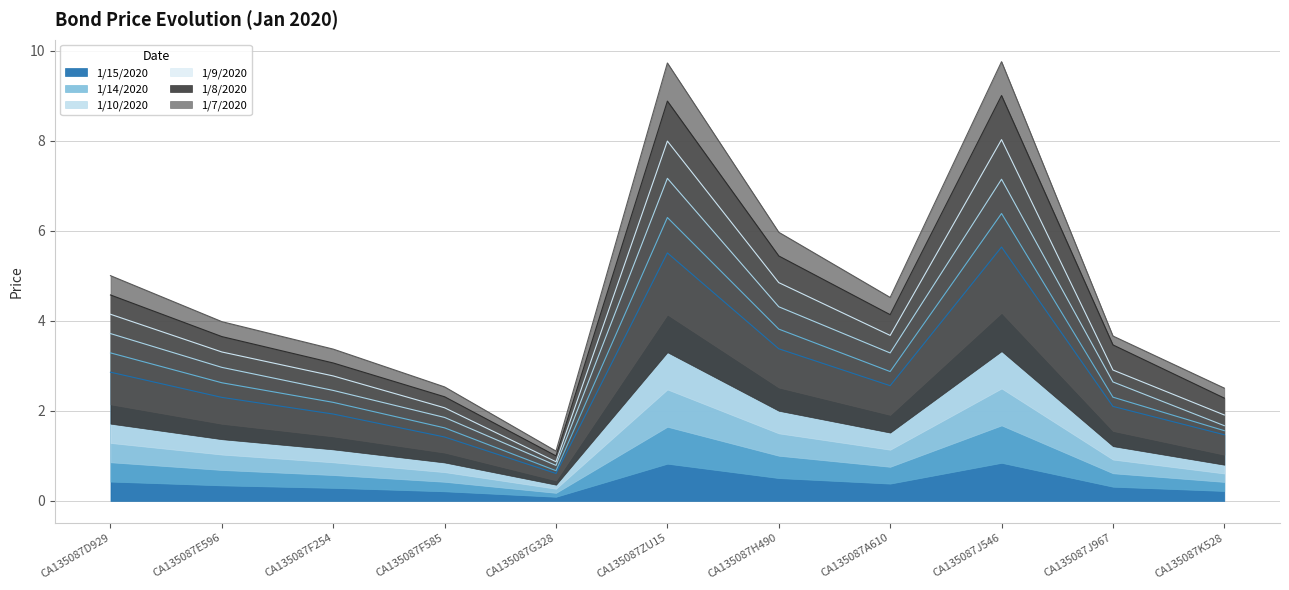

List the series in order of their overall mean, lowest first.

1/15/2020, 1/14/2020, 1/10/2020, 1/9/2020, 1/8/2020, 1/7/2020